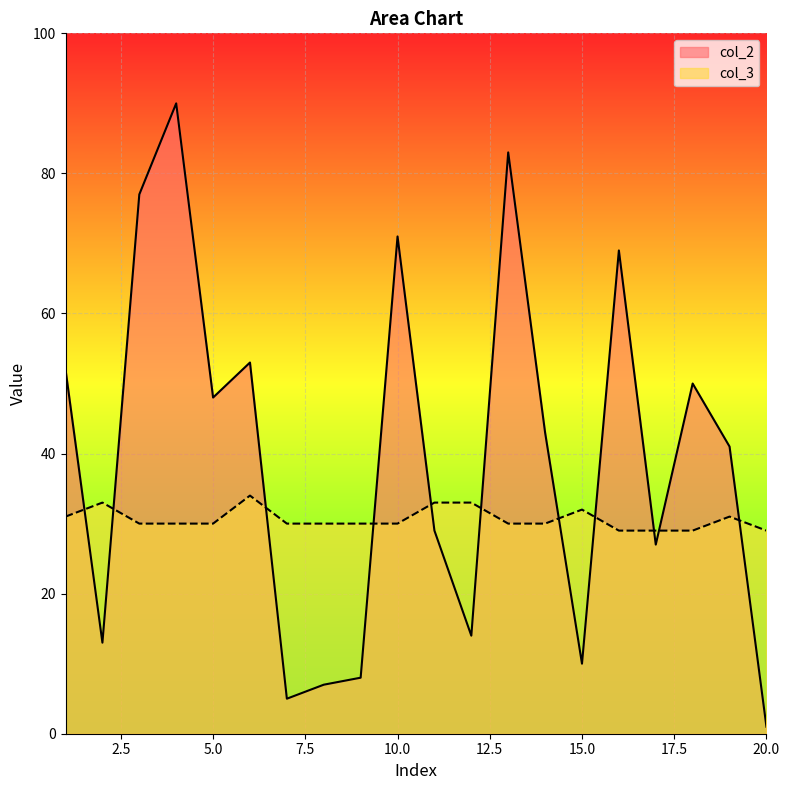

Which series has the widest spread of values?

col_2